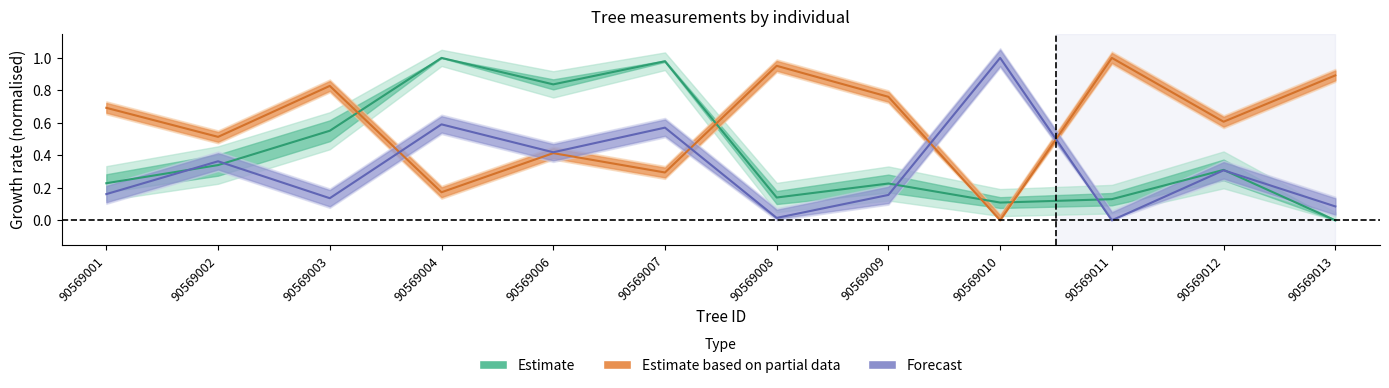

How many interior local valleys does the dbh series have?

3